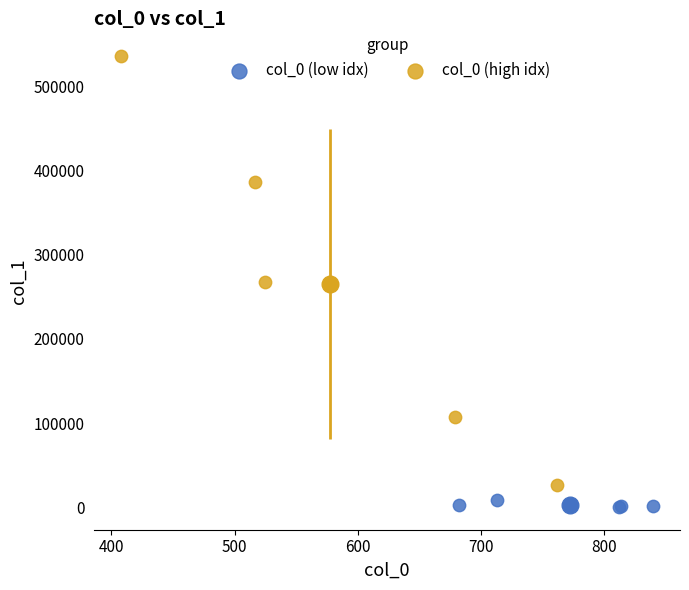

Which series has the widest spread of Y values?

col_0 (high idx)